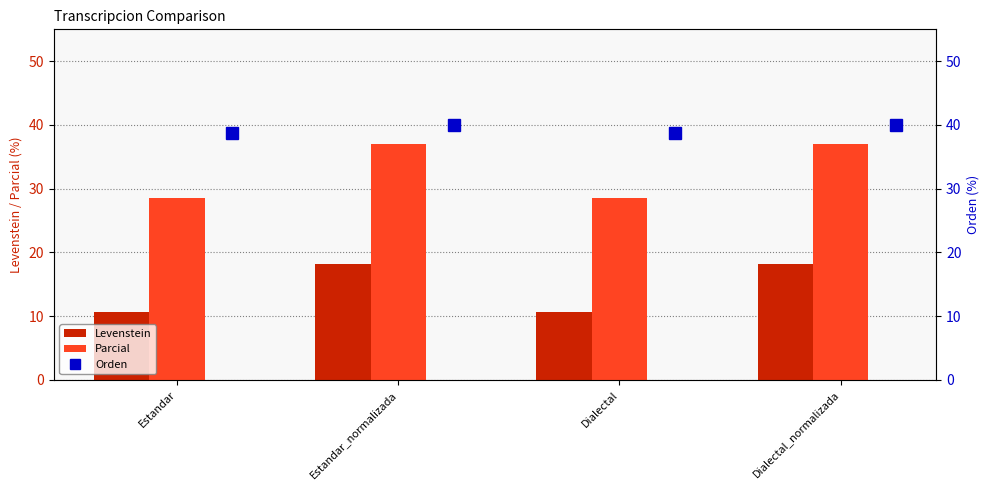

List the series in order of their peak value, lowest first.

Levenstein, Parcial, Orden